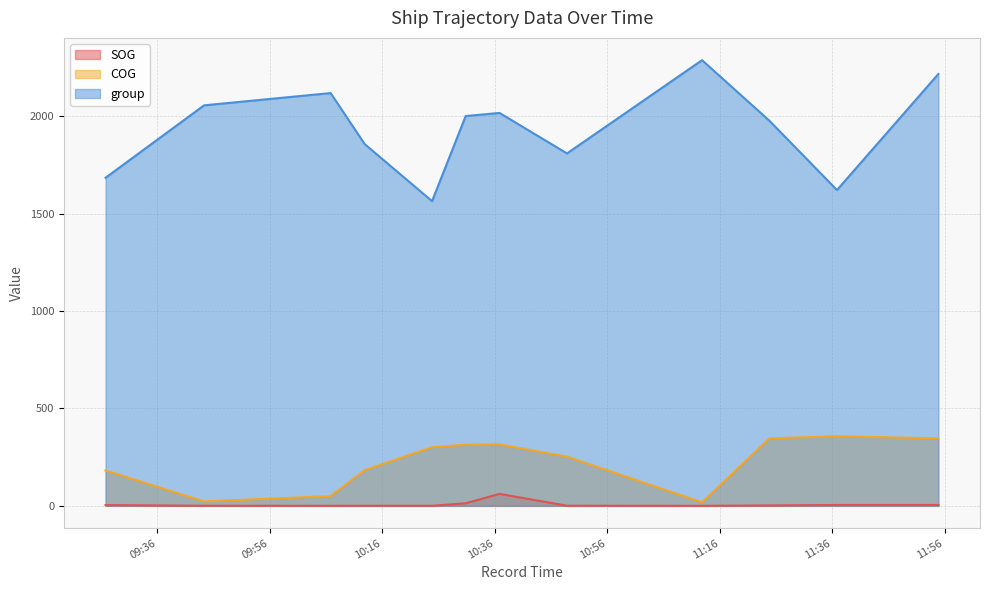

How many lines are shown in the chart?

3